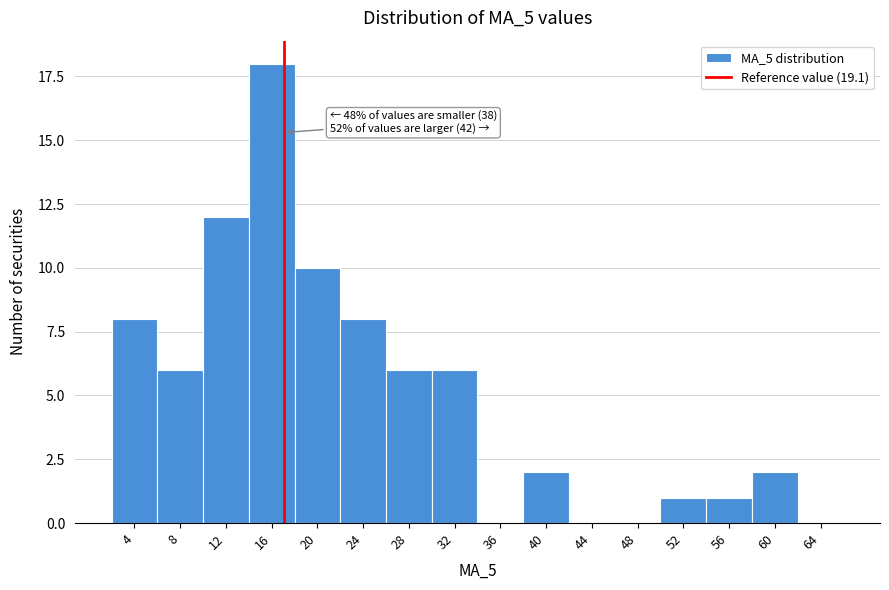

Reading right to left, list all the values displayed in this chart.

64=0	60=2	56=1	52=1	48=0	44=0	40=2	36=0	32=6	28=6	24=8	20=10	16=18	12=12	8=6	4=8